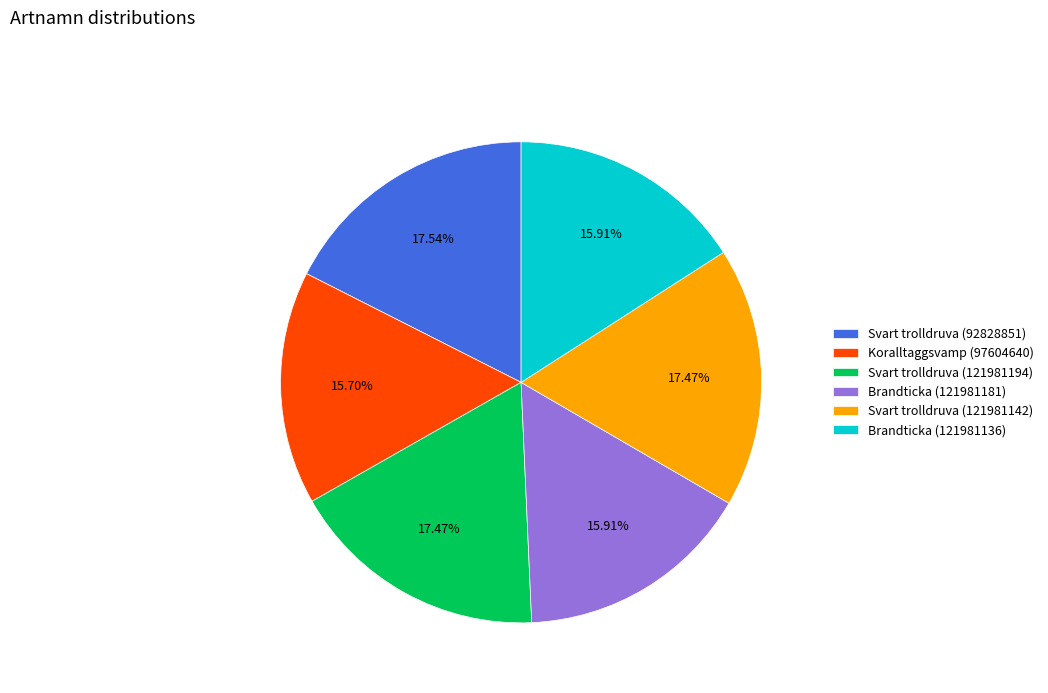

Approximately how many times larger is the value at Brandticka (121981181) compared to Svart trolldruva (121981194)?

0.9